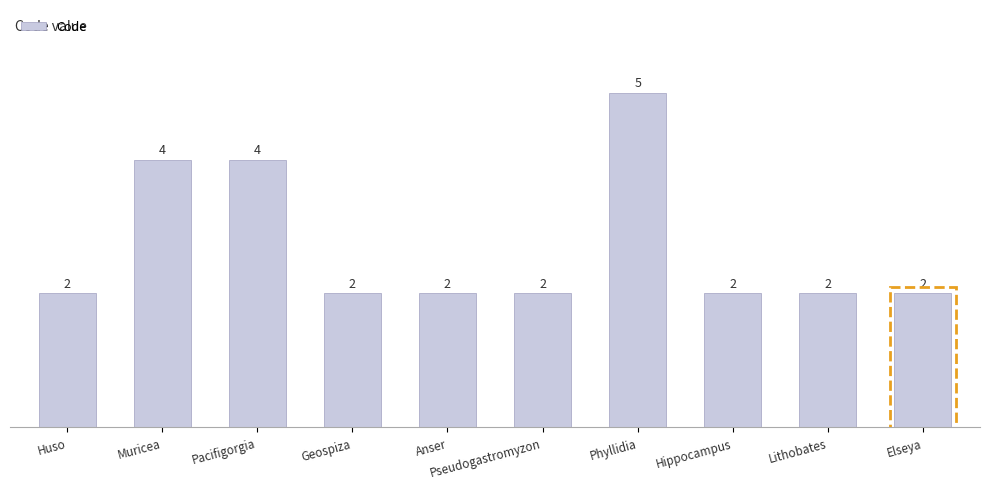

What is the difference between the maximum and second lowest values?

3